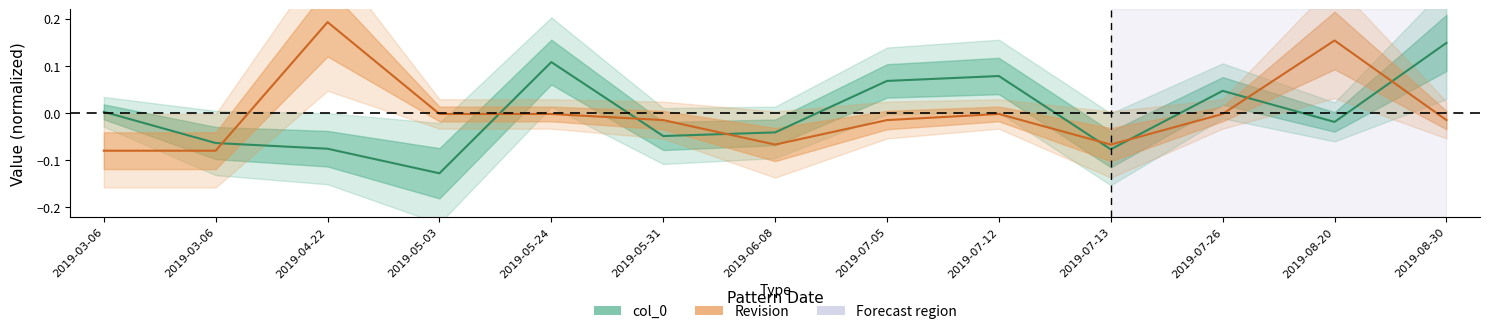

What is the difference between the second highest and minimum values in the Revision series?

0.2